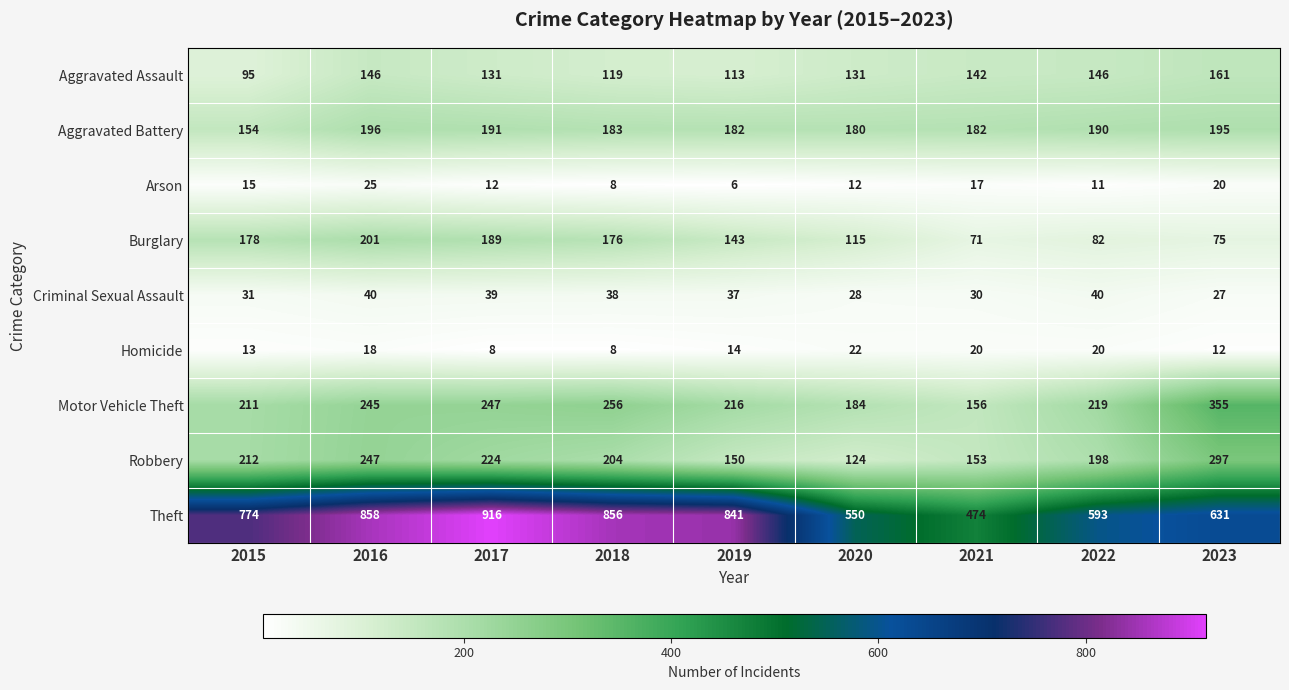

List the labels in order of Robbery value, smallest first.

2020, 2019, 2021, 2022, 2018, 2015, 2017, 2016, 2023